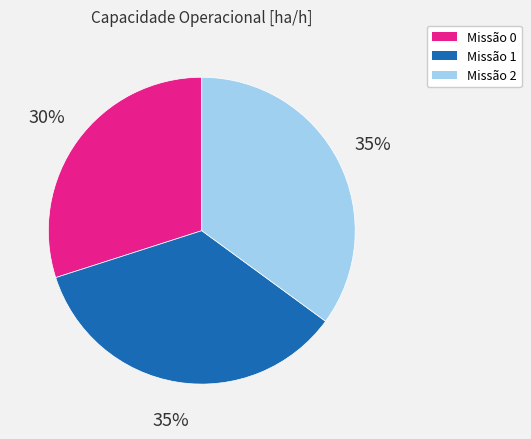

Does any single category account for the majority?

No